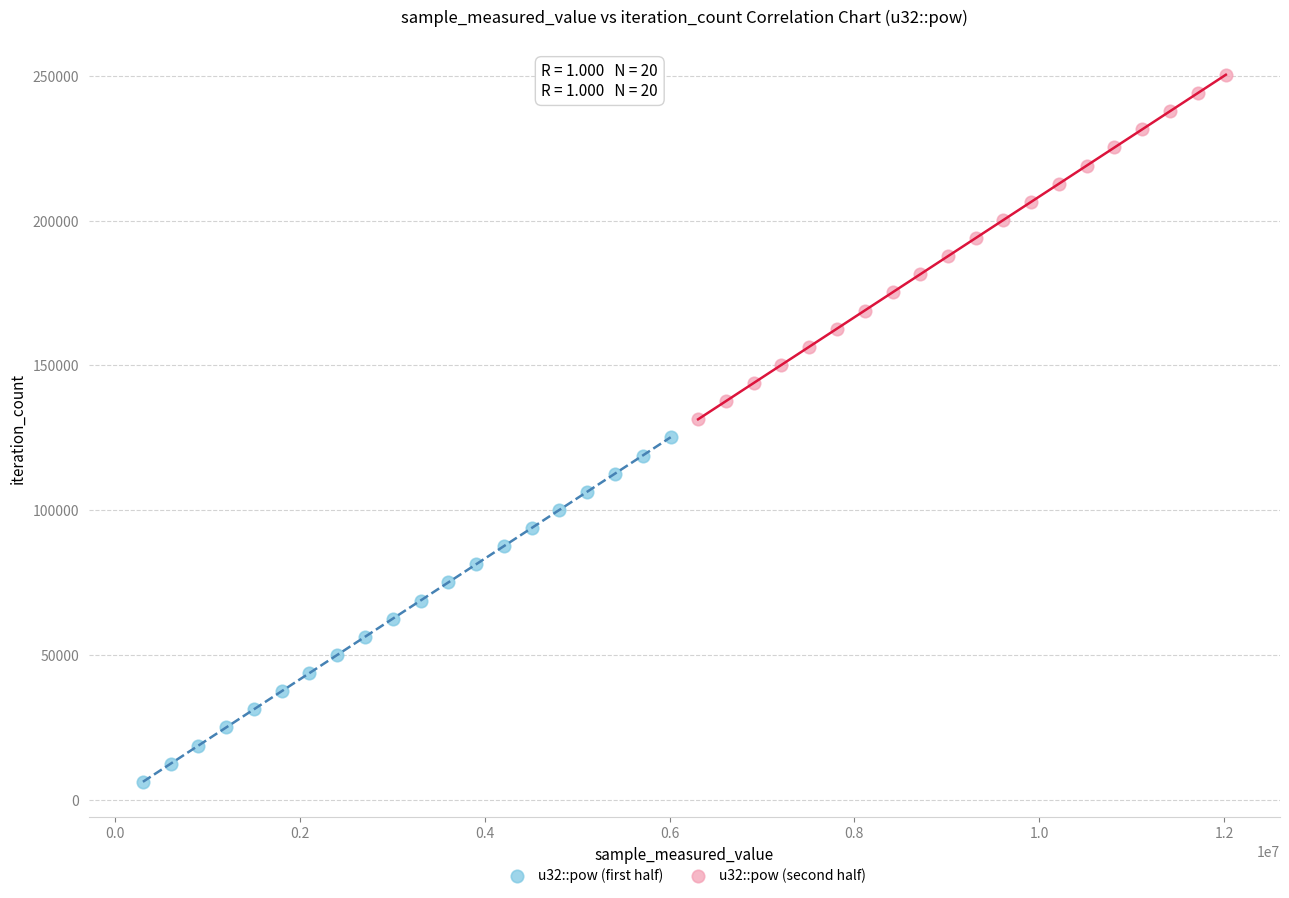

Which series contains the highest Y value?

u32::pow (second half)